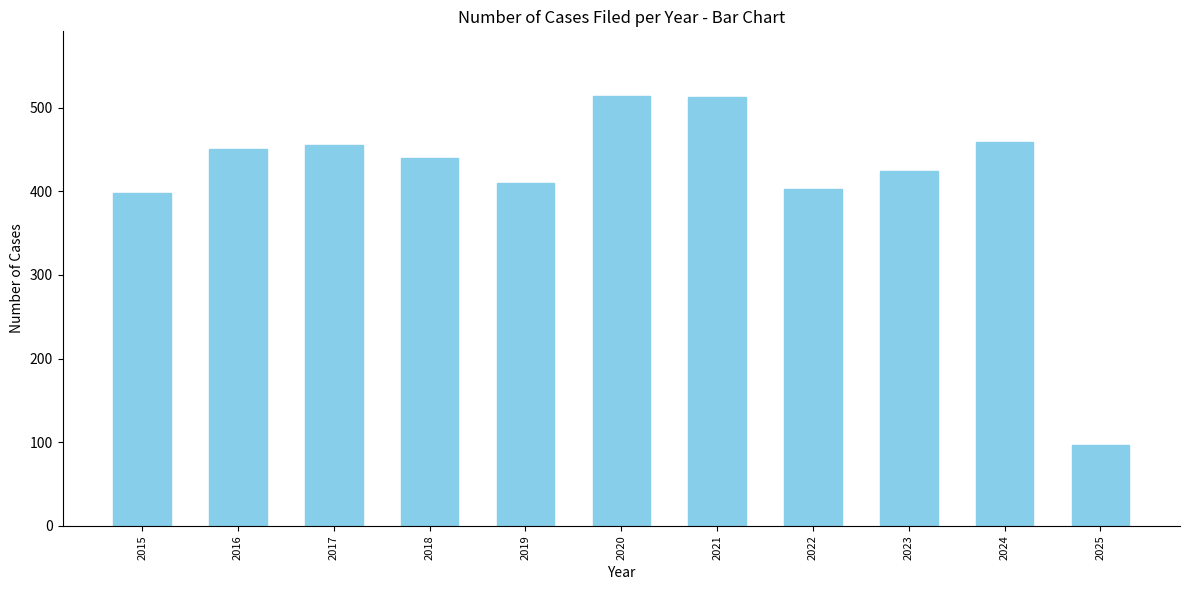

Approximately how many times larger is the value at 2020 compared to 2021?

1.0